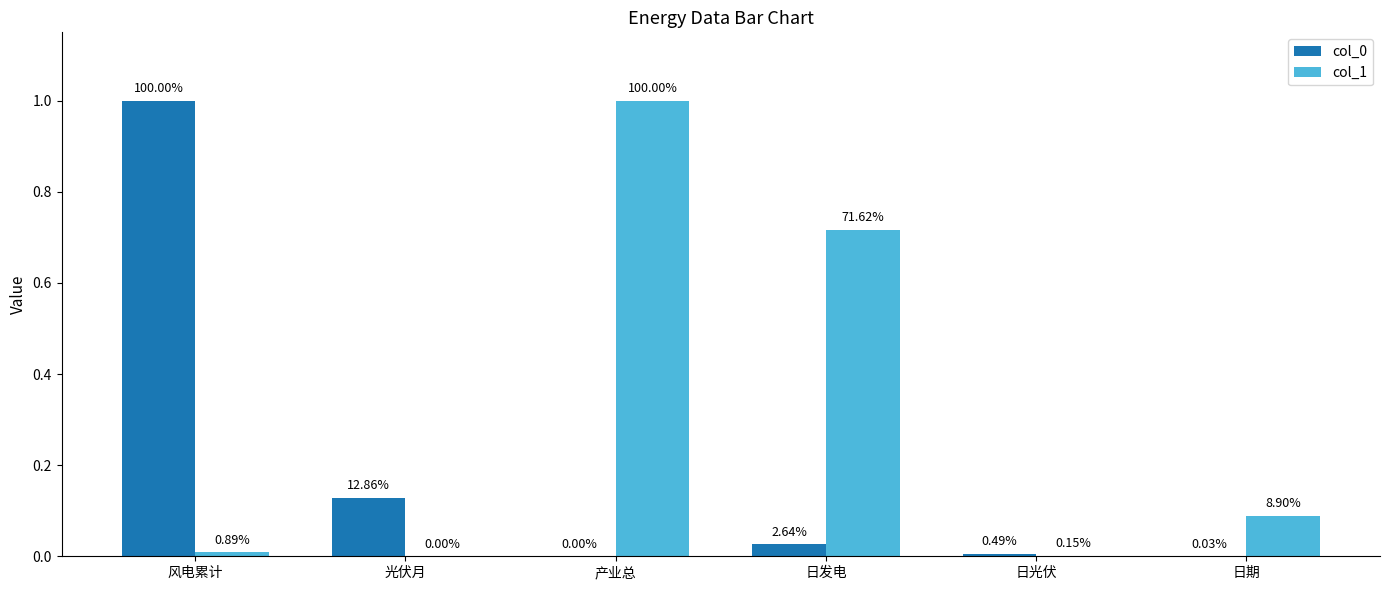

True or false: col_1 has a value of 0.0 at 日光伏.

True